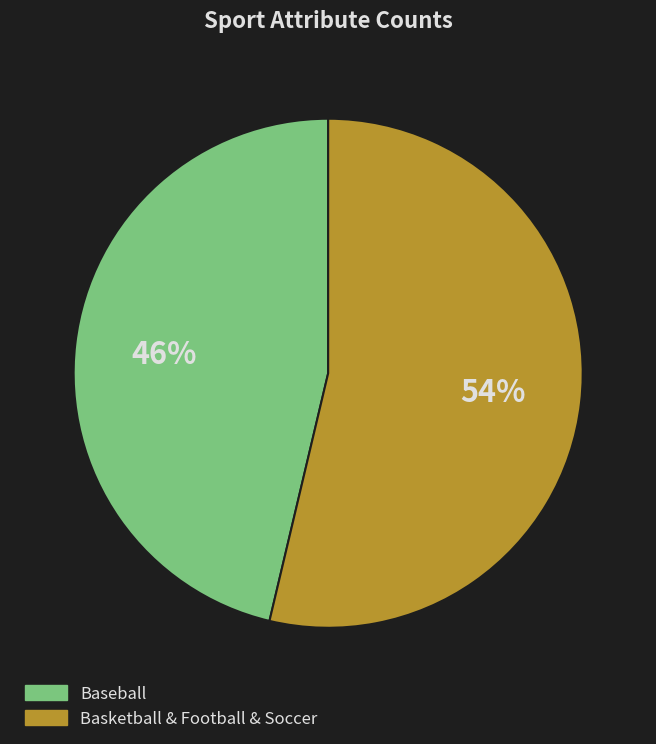

Count the number of slices in the pie.

2